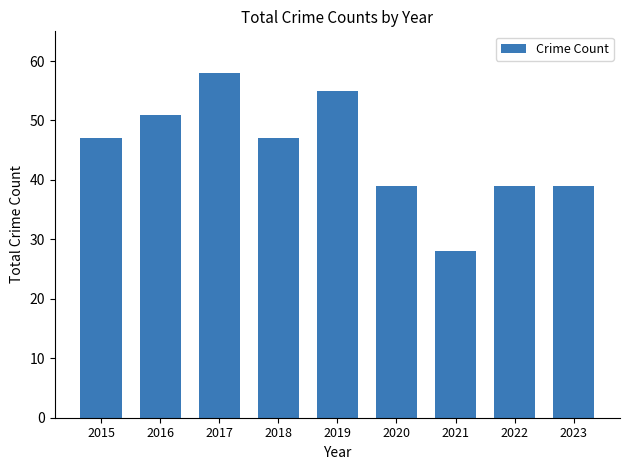

Does the chart contain stacked bars?

No